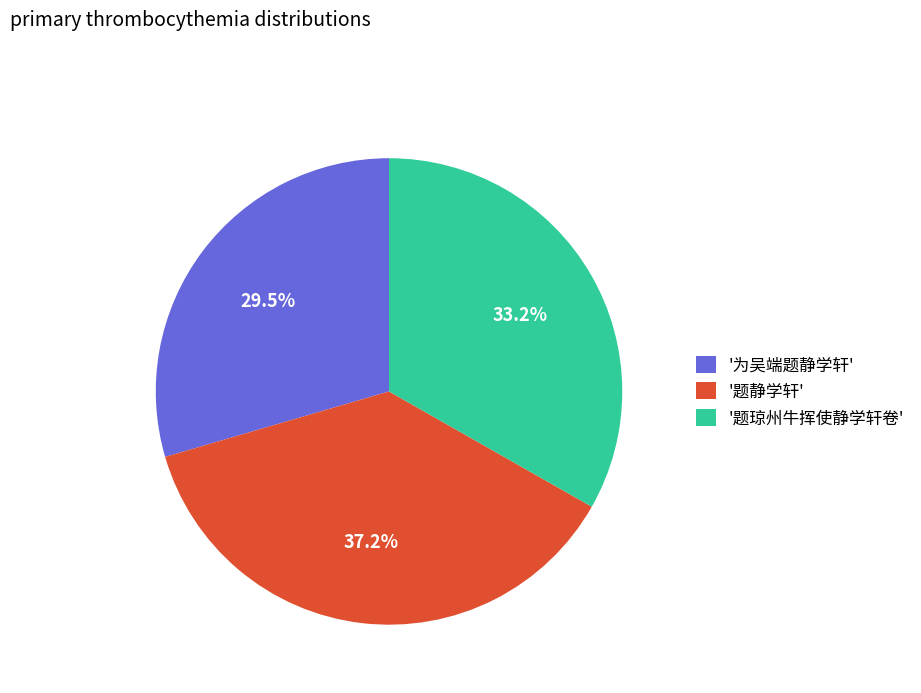

Which slice is the smallest?

'为吴端题静学轩'